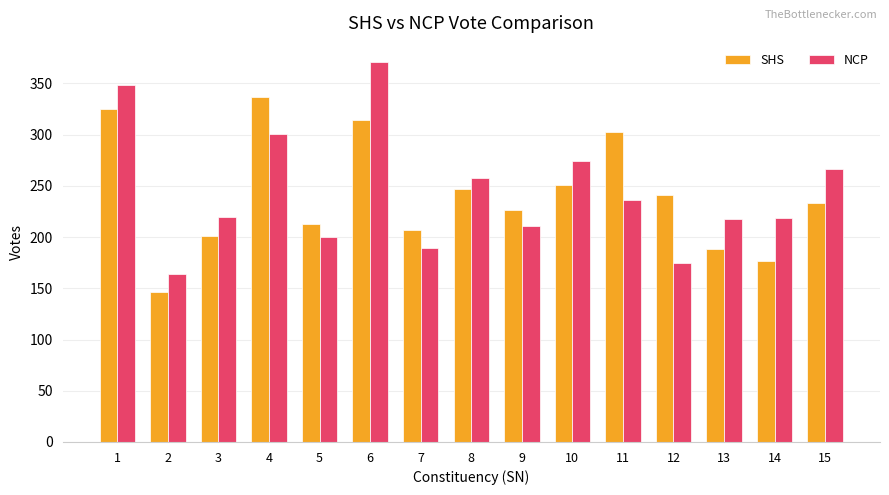

True or false: NCP has a value of 291 at 12.

False